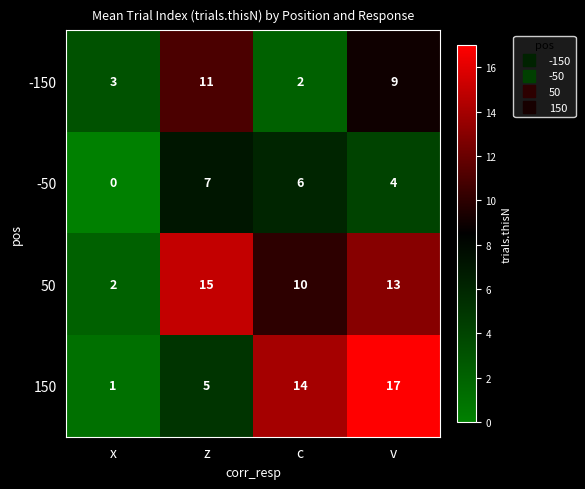

Where is -50 nearest to the value 3?

v